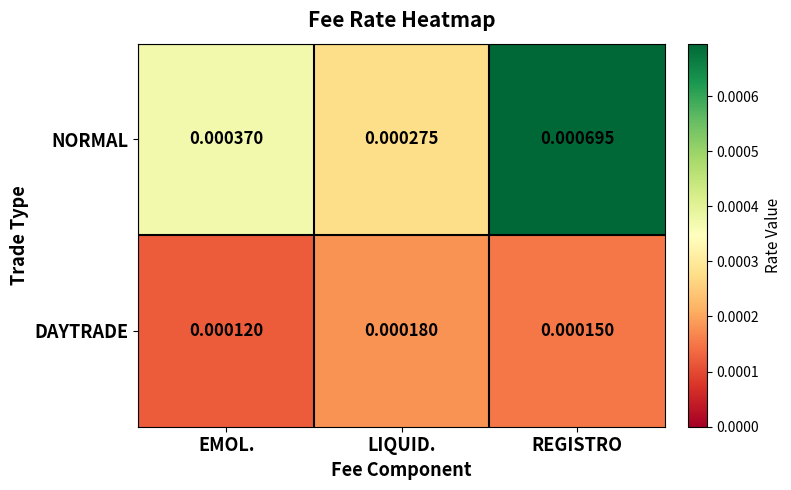

Rank the series at EMOL. from lowest to highest value.

DAYTRADE, NORMAL